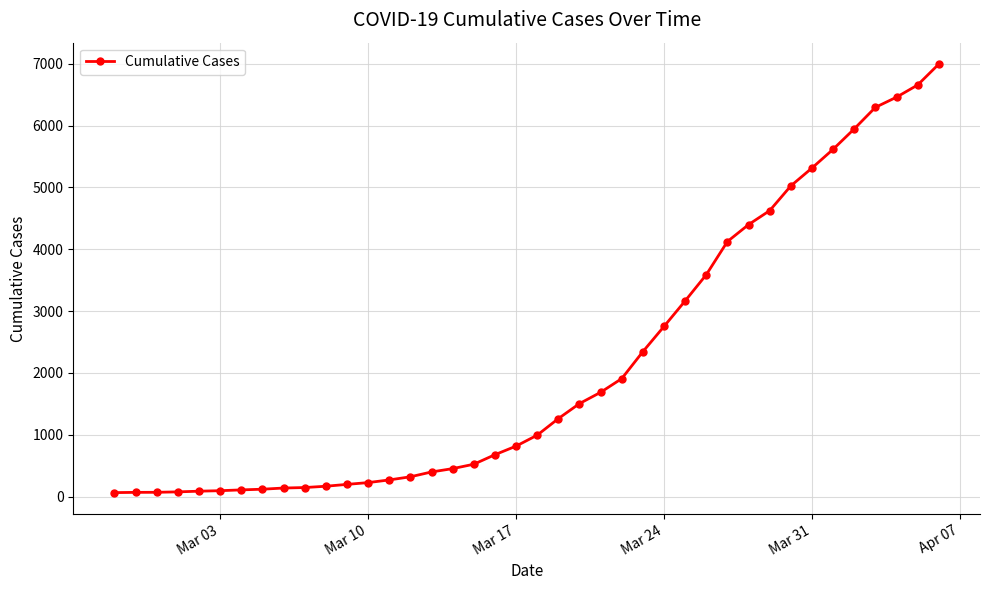

What is the difference between the maximum and minimum values?

6931